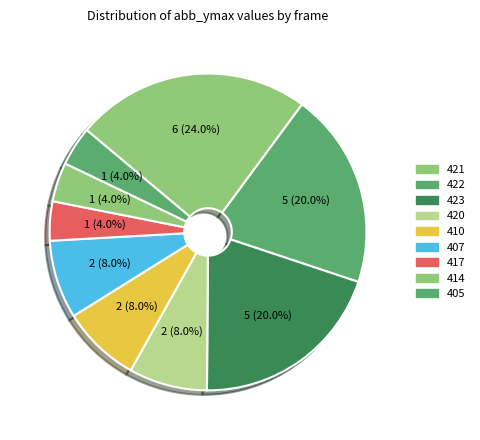

Does any single category account for the majority?

No